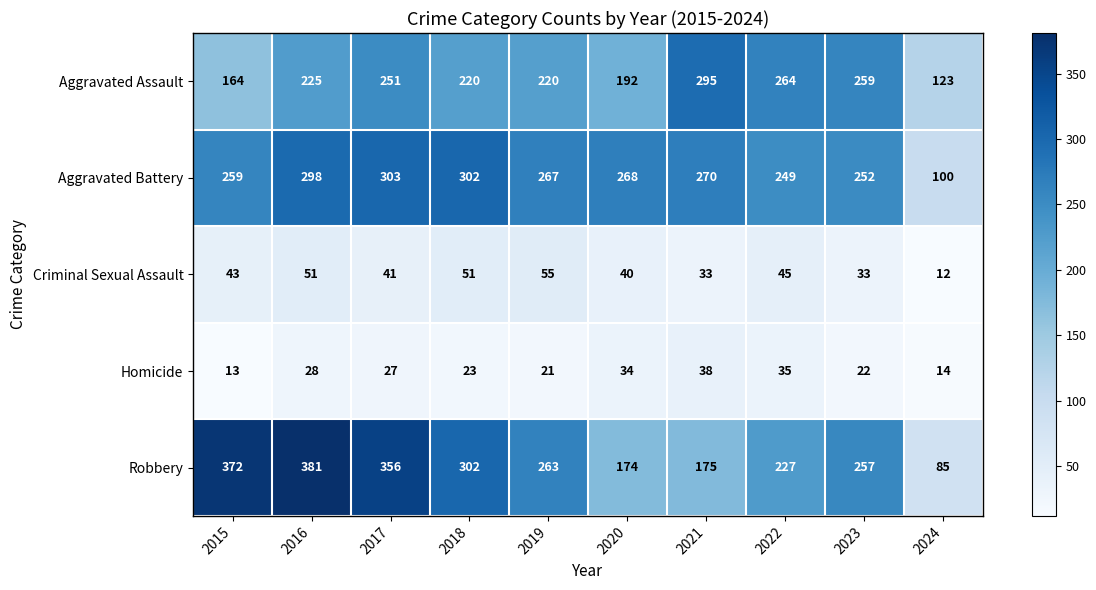

At which category does the chart reach its peak across all series?

2016